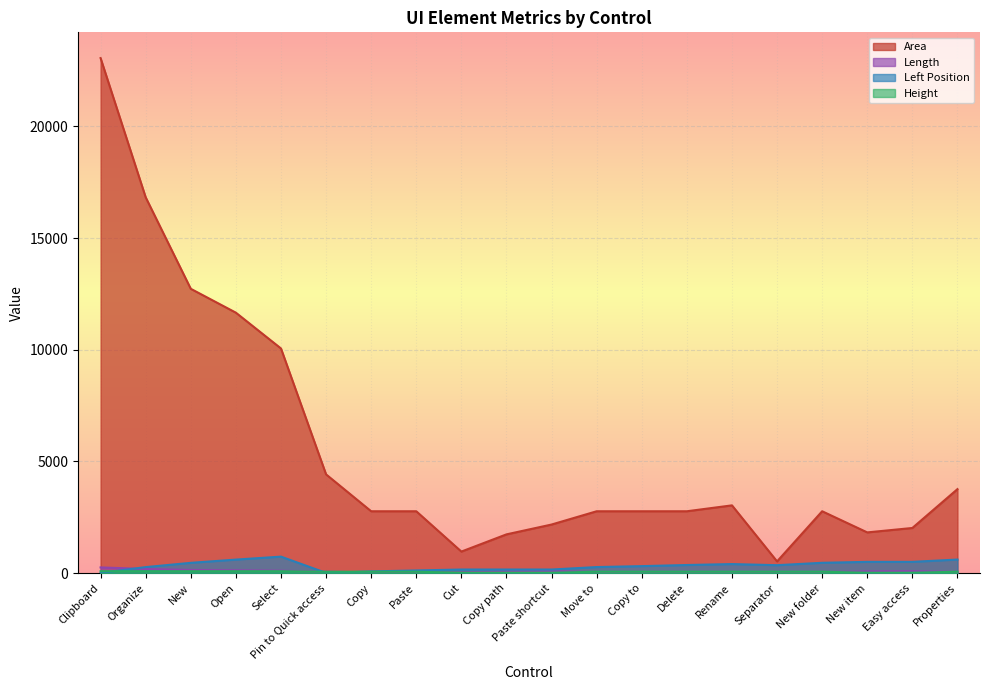

Is it true that Length equals 189 at Organize?

True